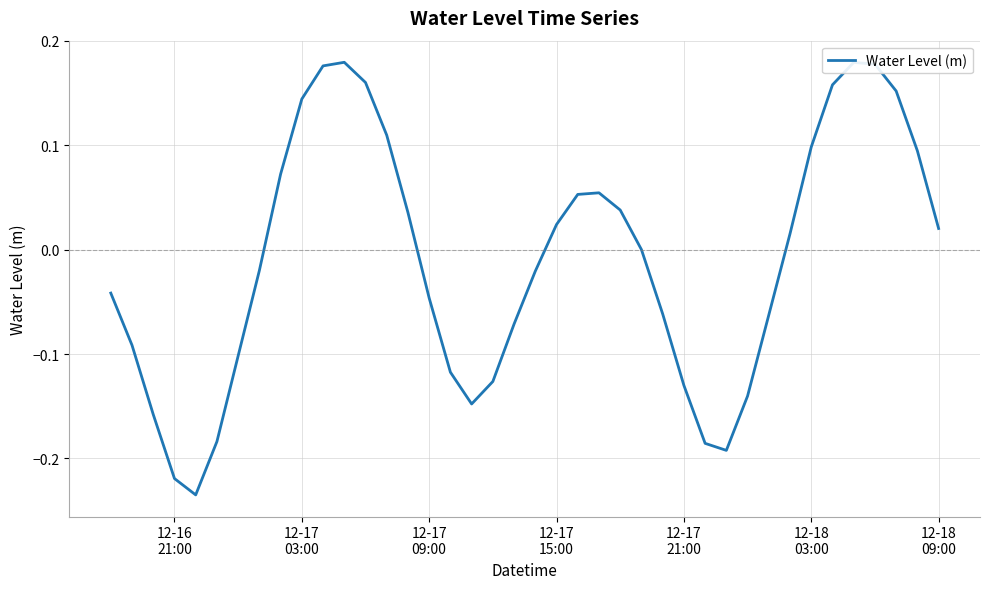

What is the difference between the maximum and minimum values?

0.4